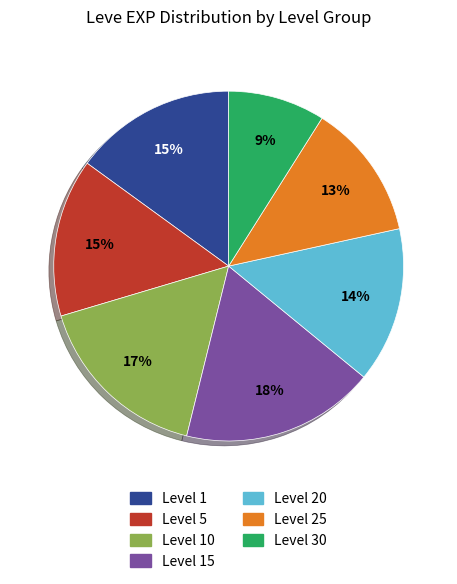

Count the number of slices in the pie.

7